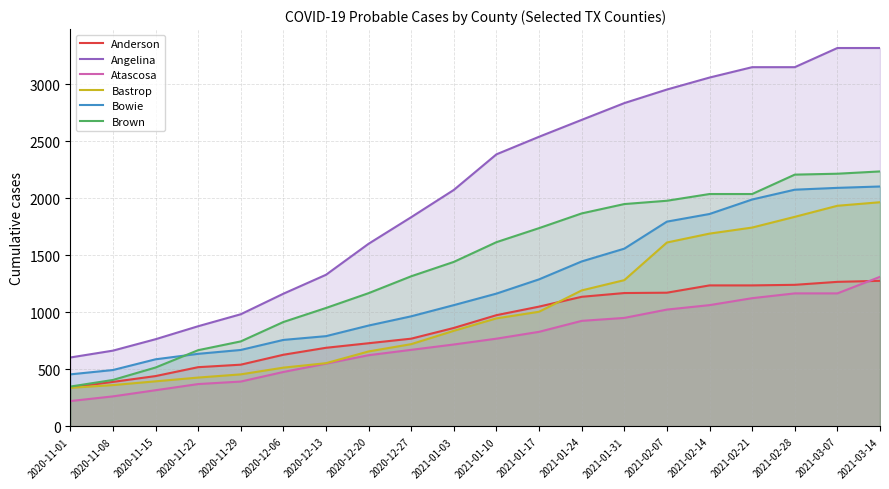

Where is Angelina nearest to the value 1961?

2021-01-03